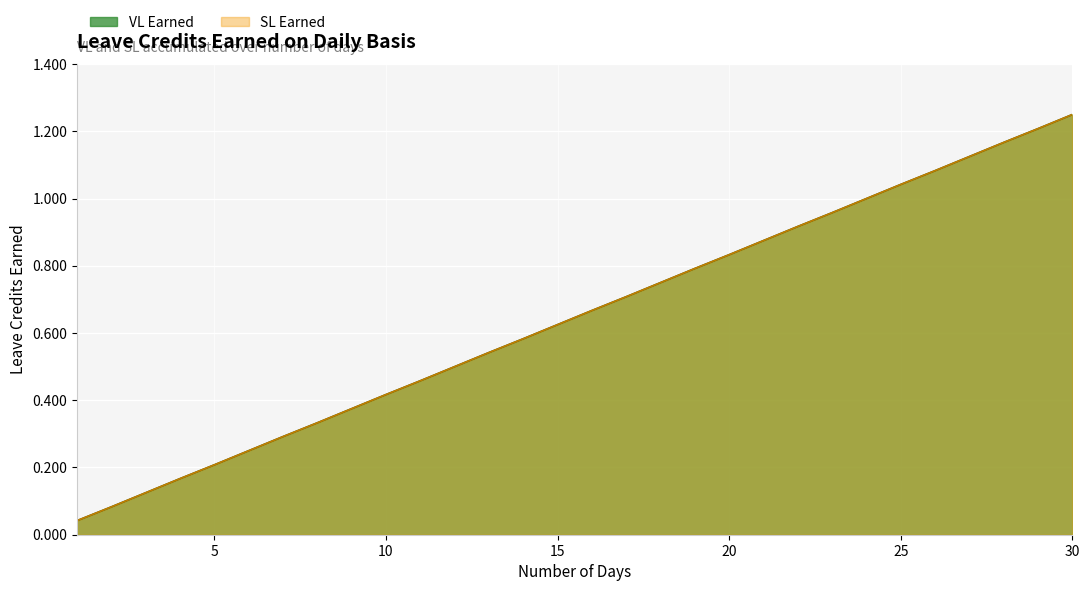

Which category has the highest value across all series?

30